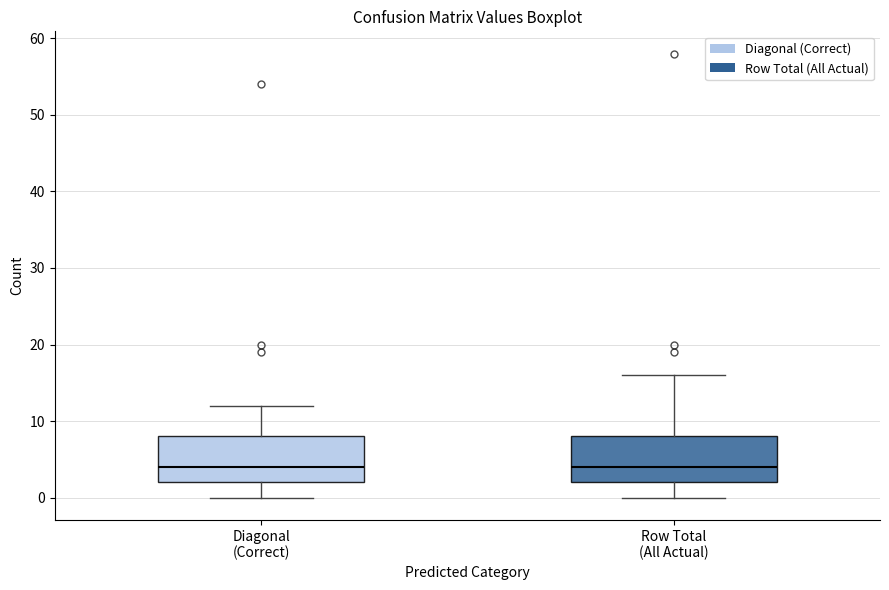

Where does the lower whisker of the box for Diagonal (Correct) end on the y-axis? The values are not printed on the chart, so give them approximately, as read against the axis.

0